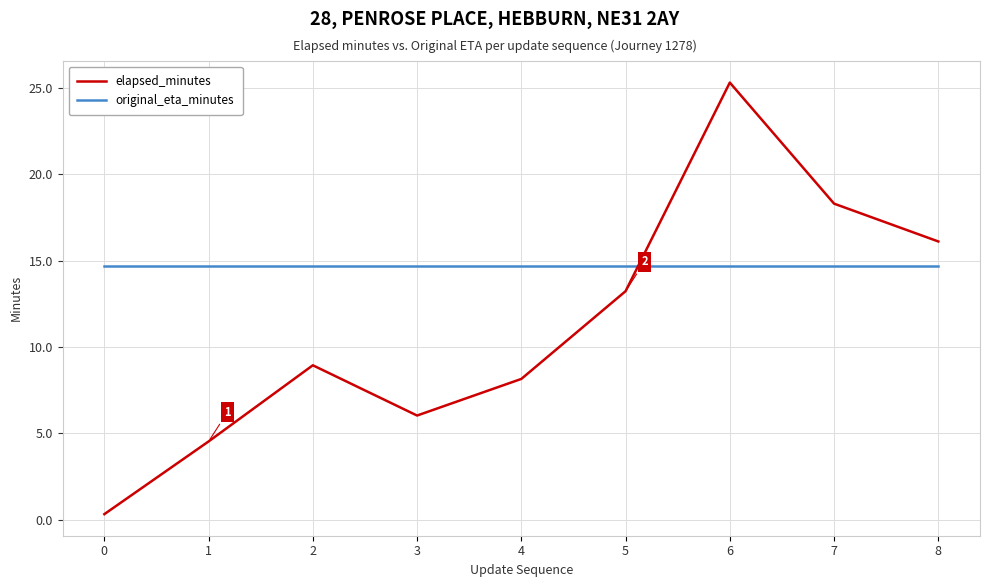

What is the total value across all series at 7?

33.0